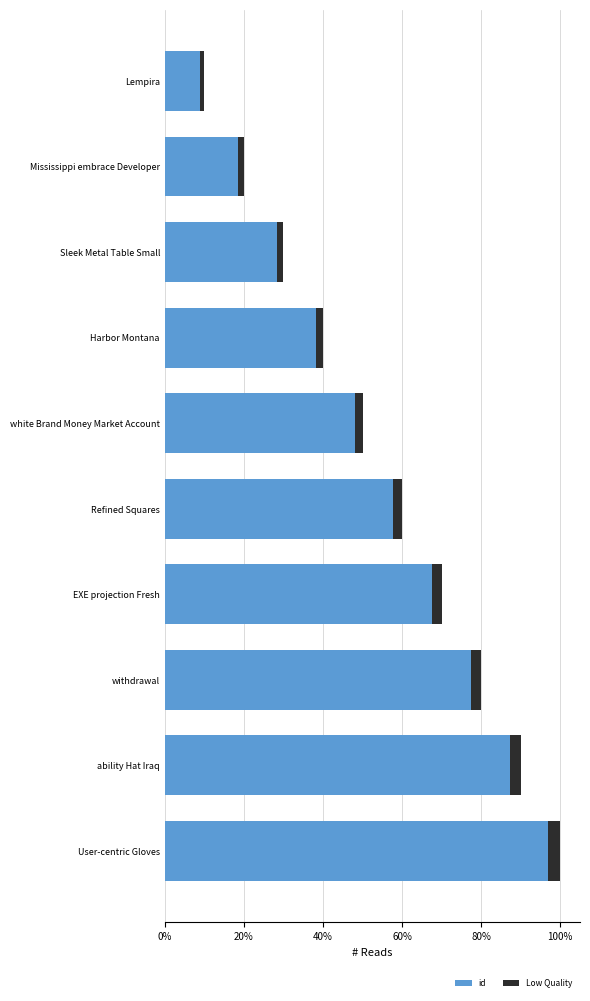

What is the total value across all series at ability Hat Iraq?

0.9